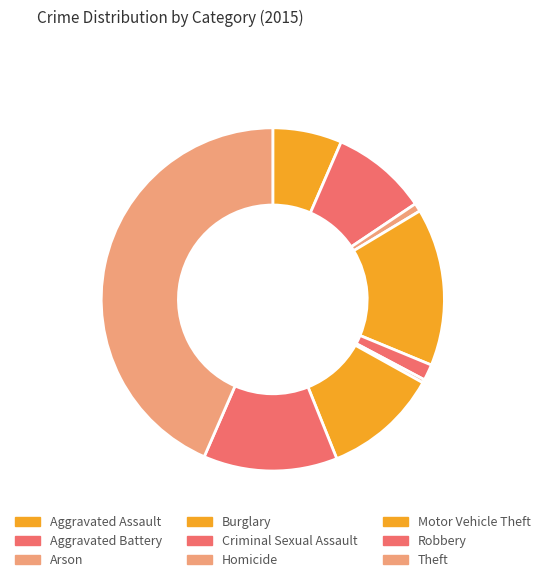

Combined, what portion of the pie is Homicide and Robbery?

12.9%